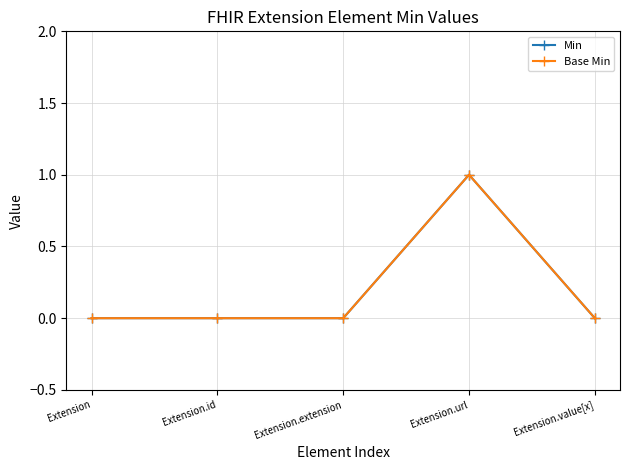

Is this an area chart (filled region under the line)?

No